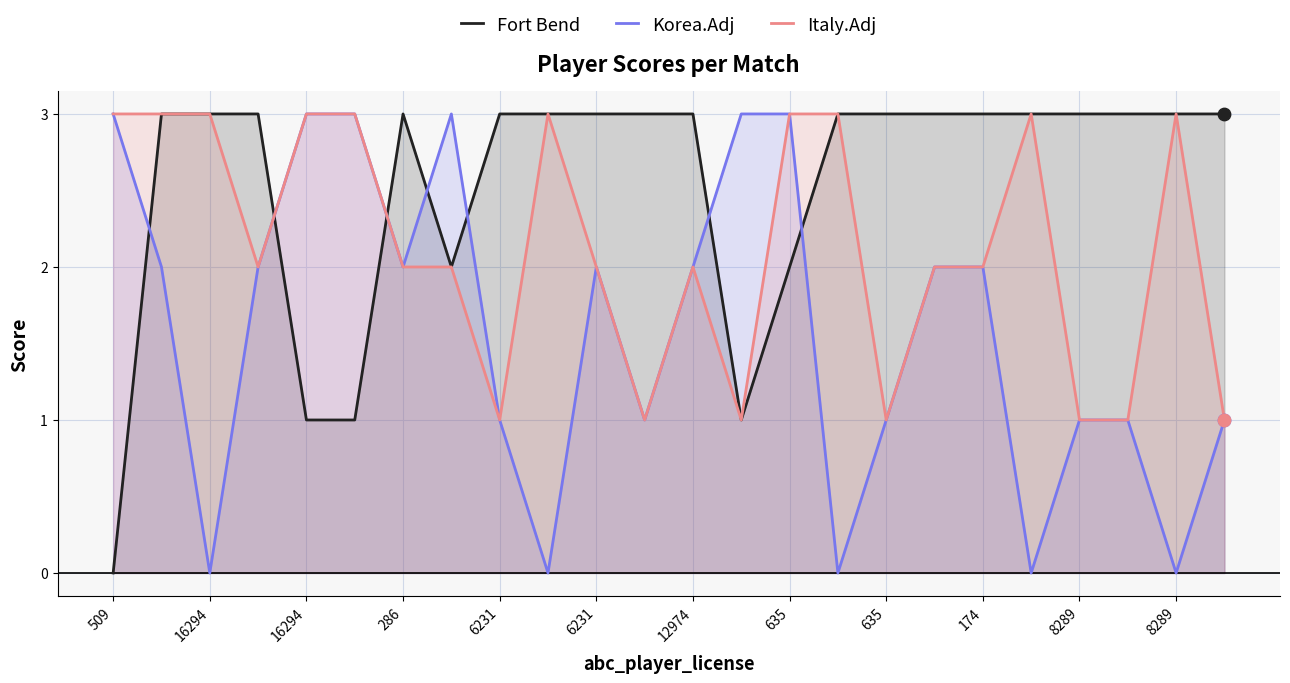

What is the total value across all series at 23?

5